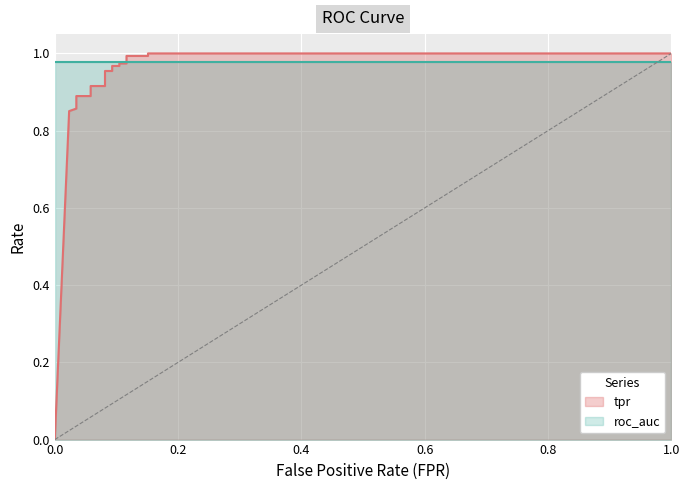

Reading left to right, what are all the values shown in this chart?

0.0	0.9	0.9	0.9	0.9	0.9	0.9	0.9	1.0	1.0	1.0	1.0	1.0	1.0	1.0	1.0	1.0	1.0